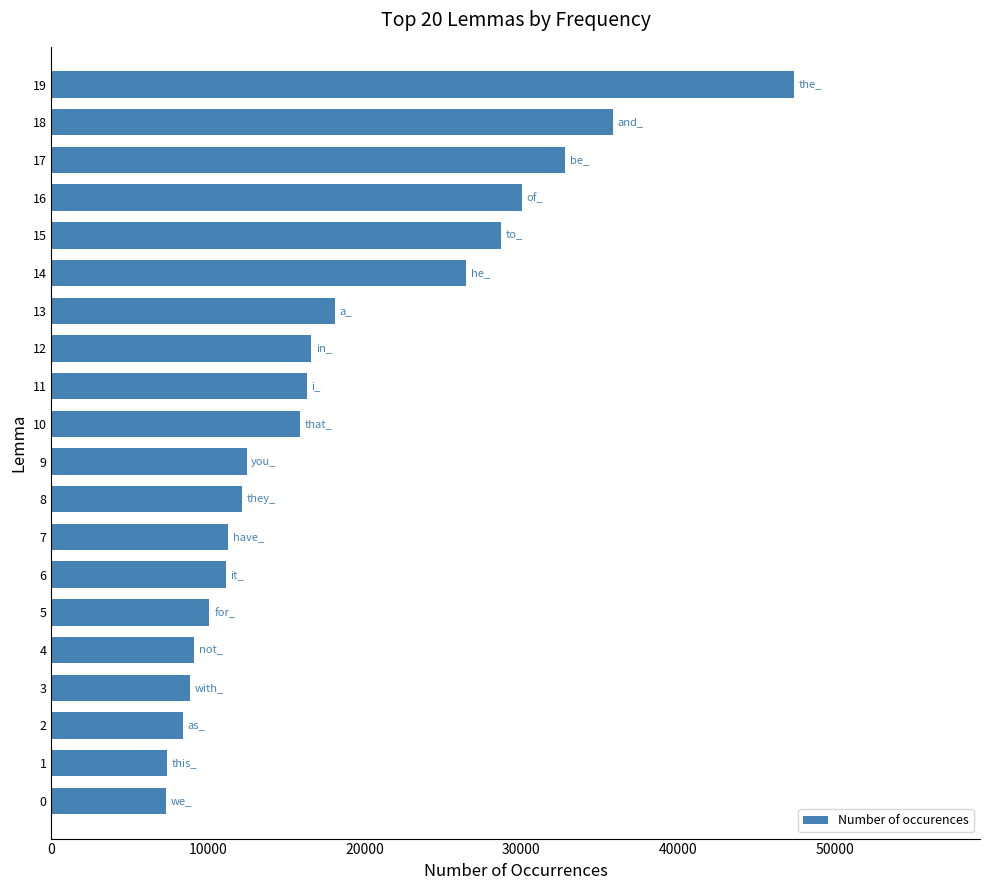

Does the chart contain any negative values?

No